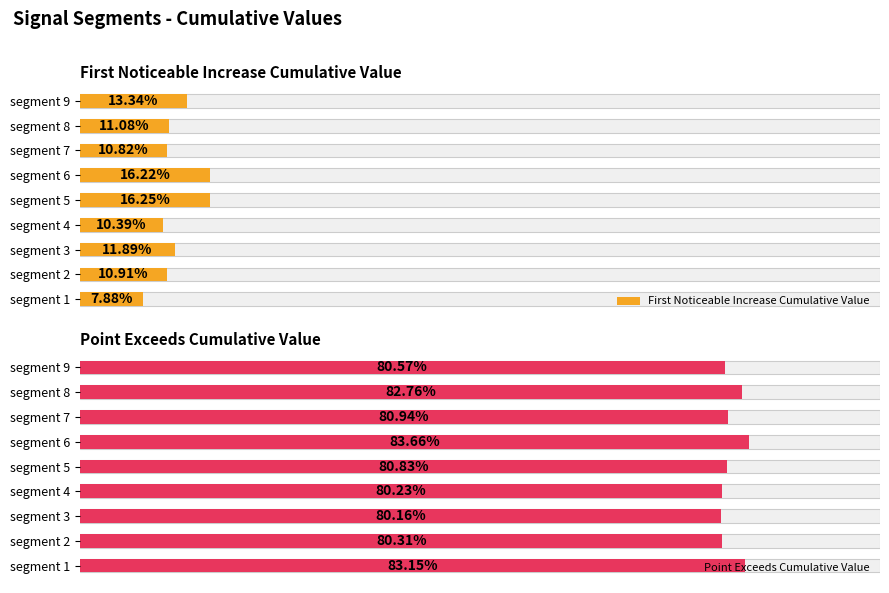

What is the approximate value of First Noticeable Increase Cumulative Value at segment 4?

0.1